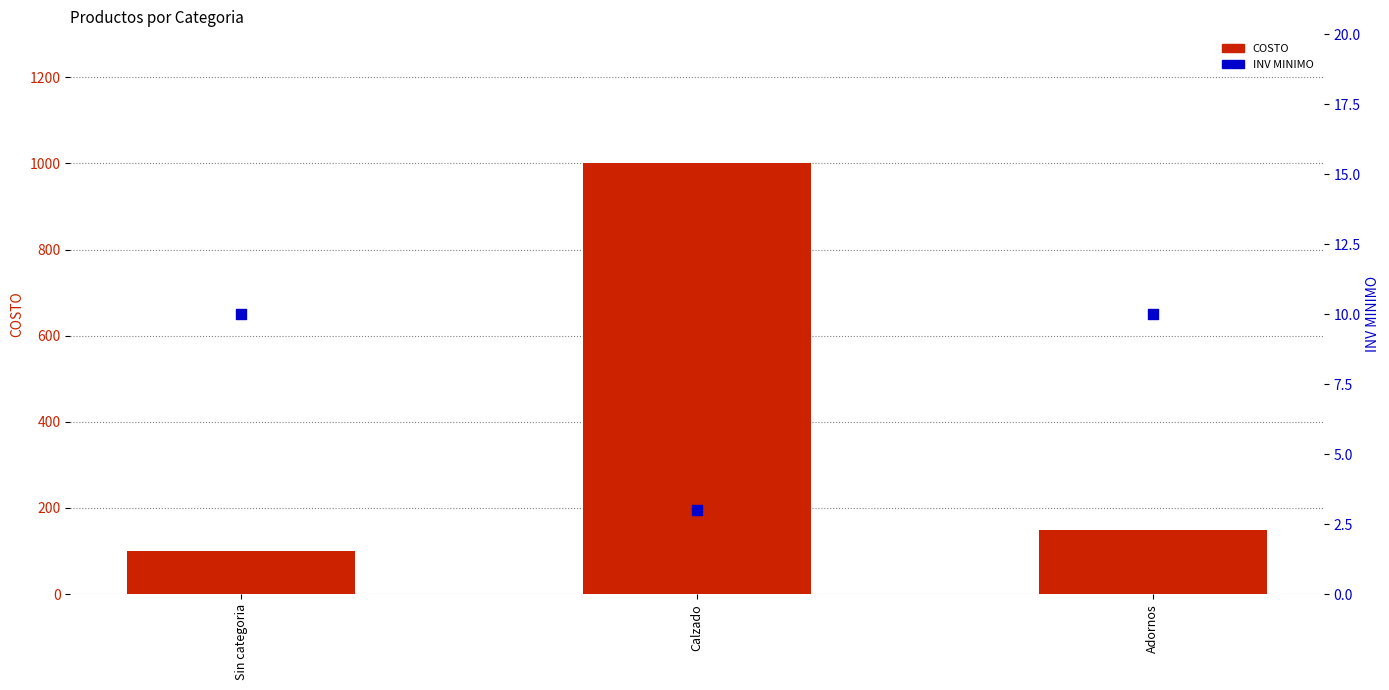

Is the value of COSTO at Adornos greater than the value of INV MINIMO at Sin categoria?

Yes